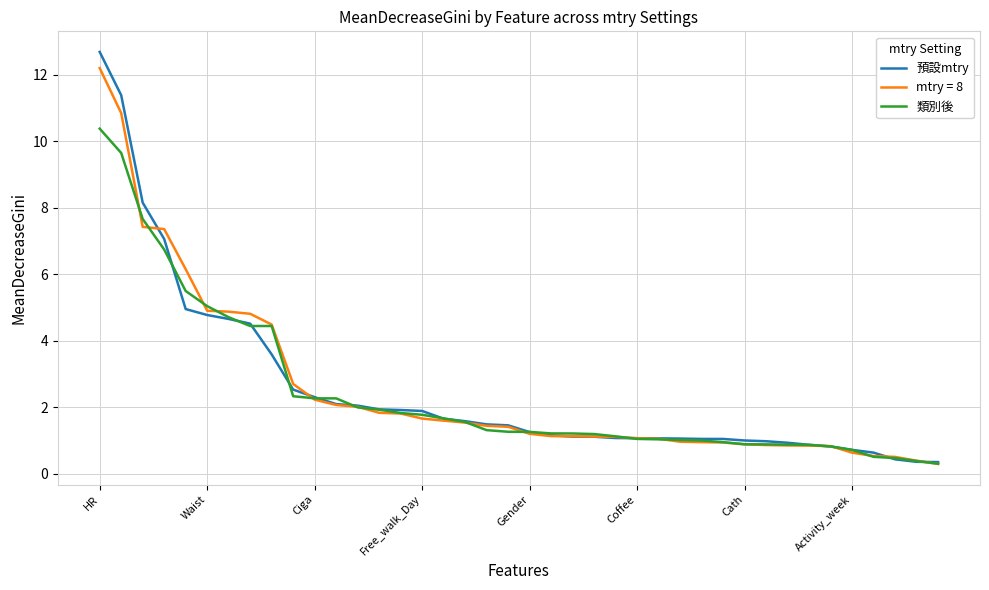

What is the difference between the maximum and minimum values in the 類別後 series?

10.1